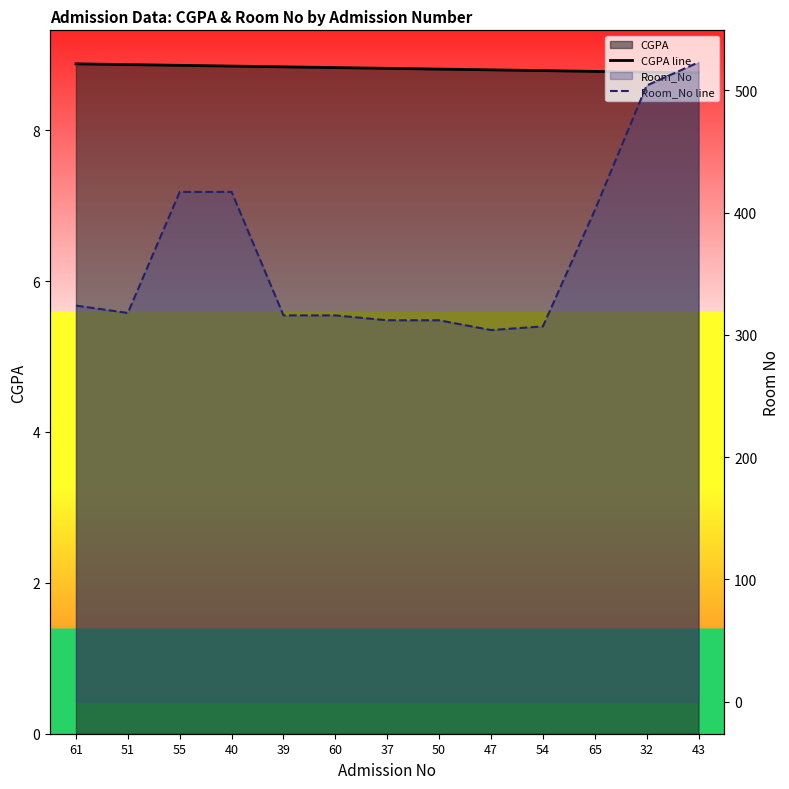

What is the difference between the maximum and second lowest values in the CGPA line series?

0.1